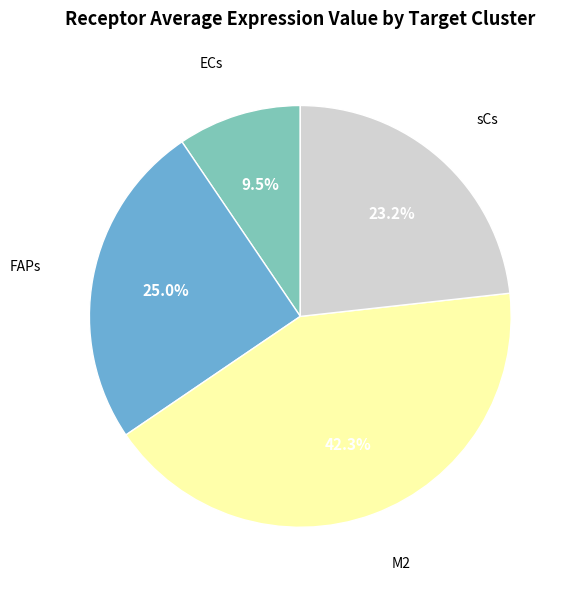

Is there a majority slice in this chart?

No